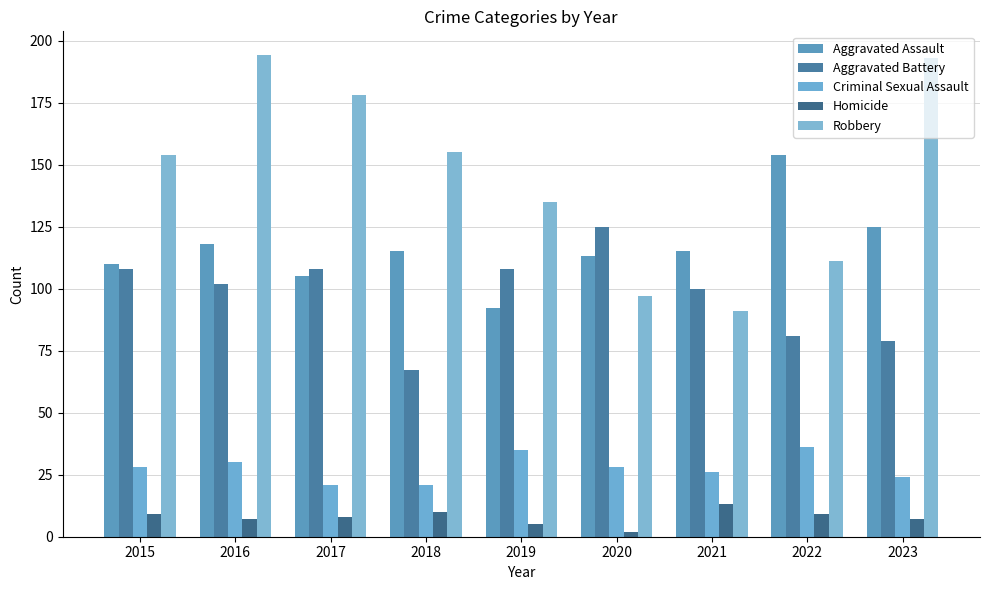

At which category is the sum across all series the highest?

2016